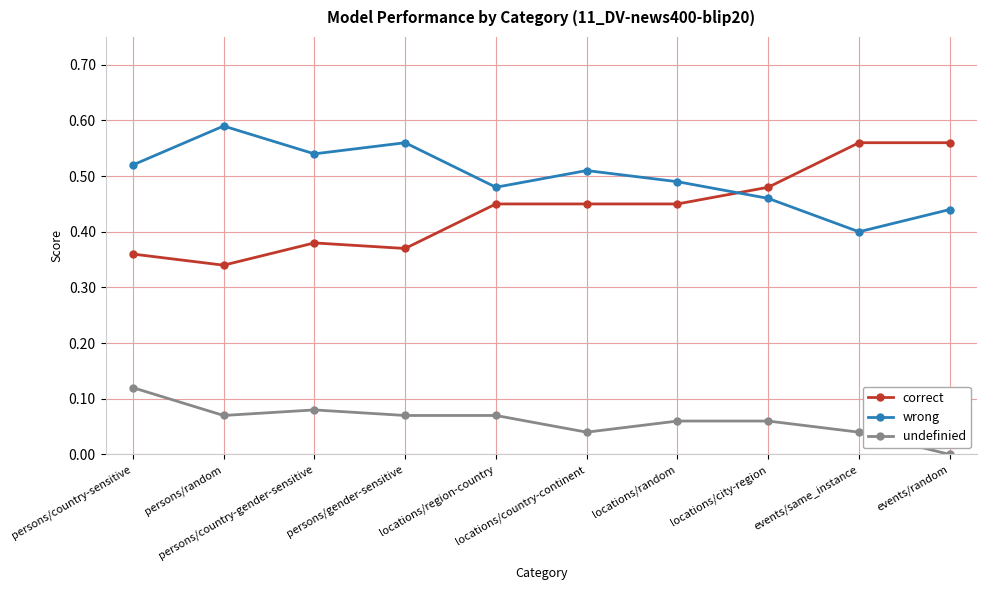

True or false: undefinied and correct cross at least once.

False